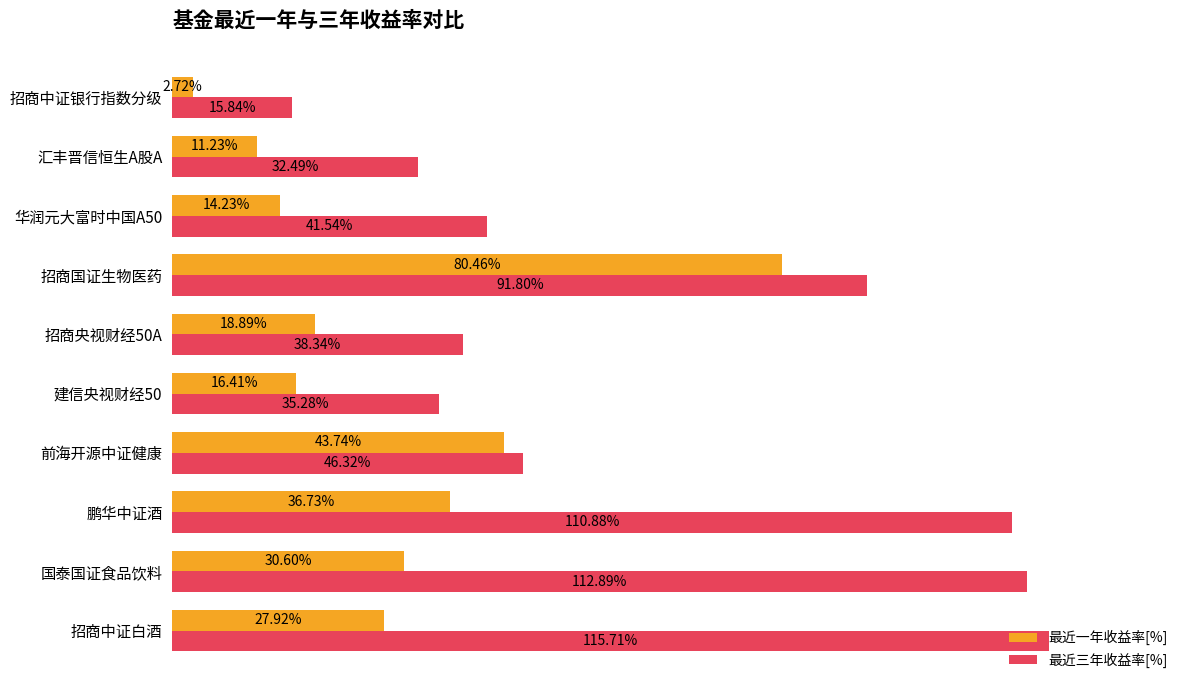

Rank the categories by 最近三年收益率[%] value from highest to lowest.

招商中证白酒, 国泰国证食品饮料, 鹏华中证酒, 招商国证生物医药, 前海开源中证健康, 华润元大富时中国A50, 招商央视财经50A, 建信央视财经50, 汇丰晋信恒生A股A, 招商中证银行指数分级